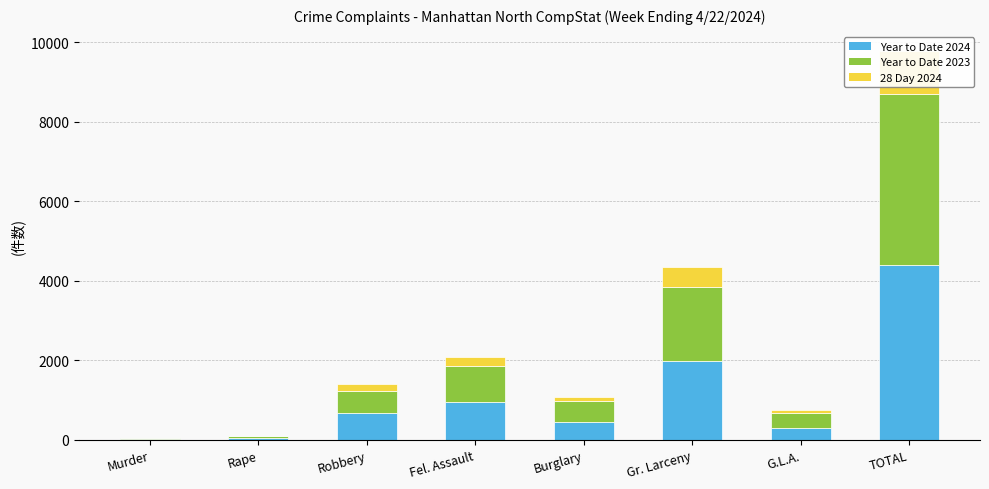

Rank the series at Burglary from highest to lowest value.

Year to Date 2023, Year to Date 2024, 28 Day 2024